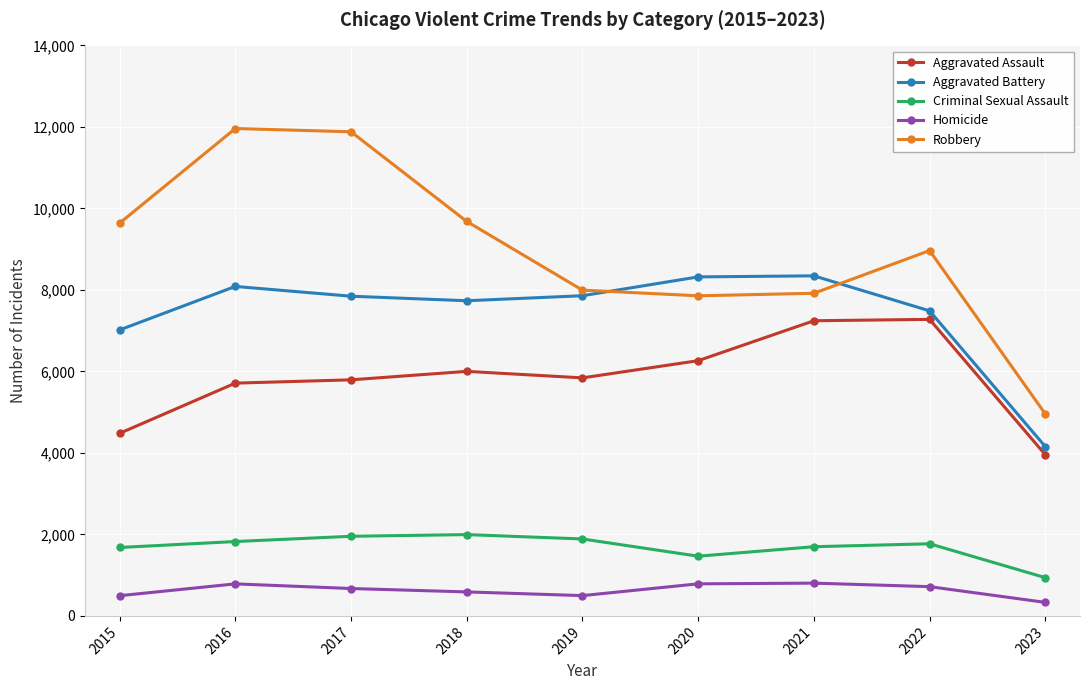

Which series has the widest spread of values?

Robbery